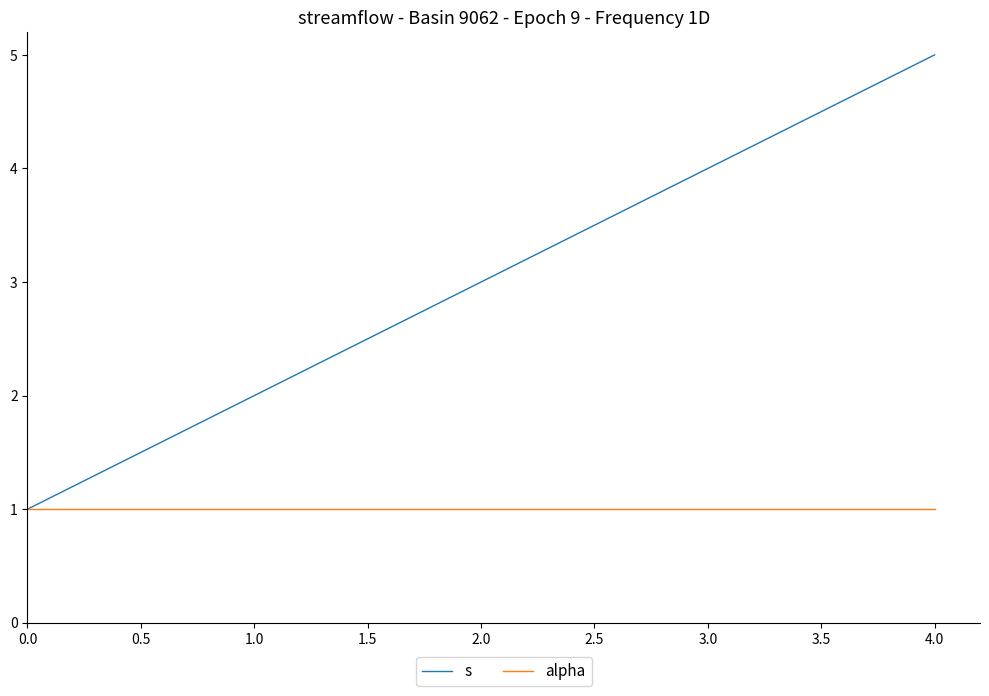

Count the number of data series in this chart.

2